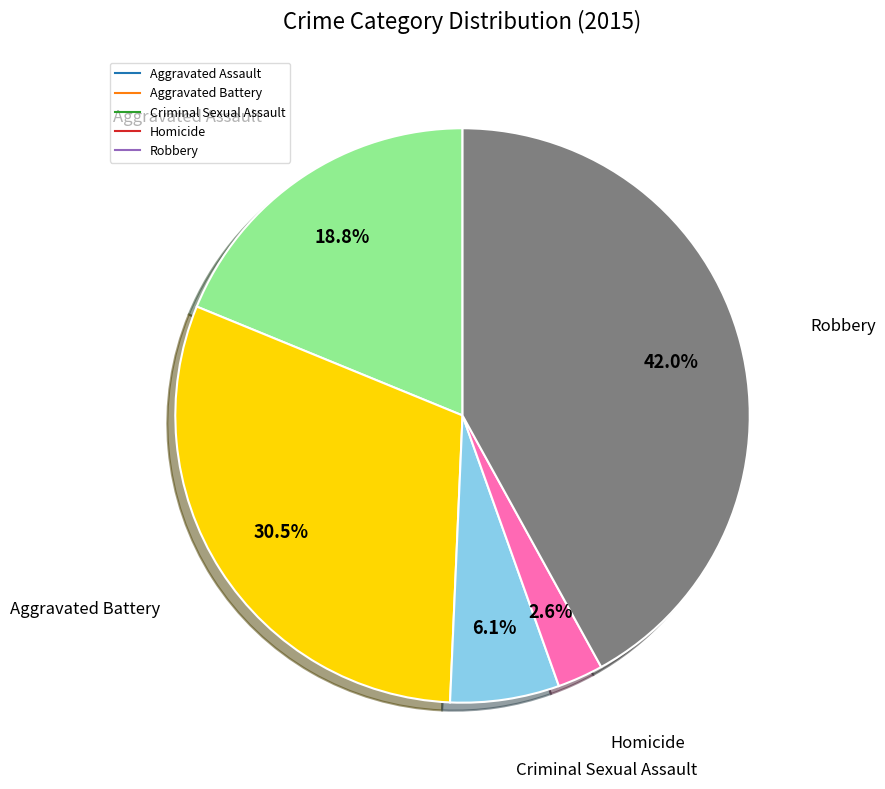

Which has a higher value, Criminal Sexual Assault or Aggravated Battery?

Aggravated Battery